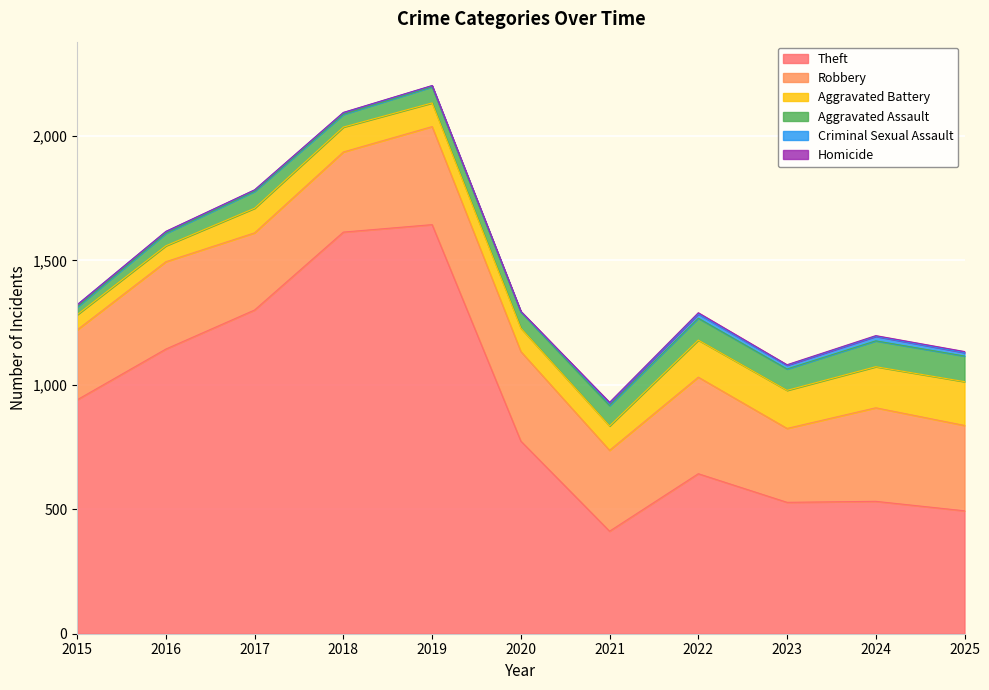

Which series has the largest total across all categories?

Theft